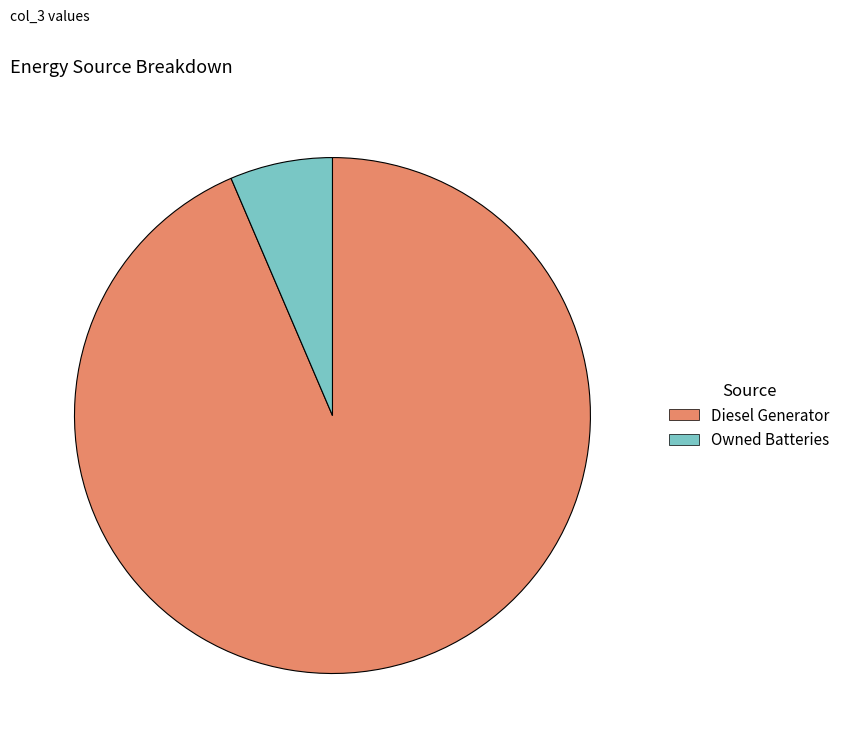

Is the sum of Diesel Generator and Owned Batteries greater than half?

Yes